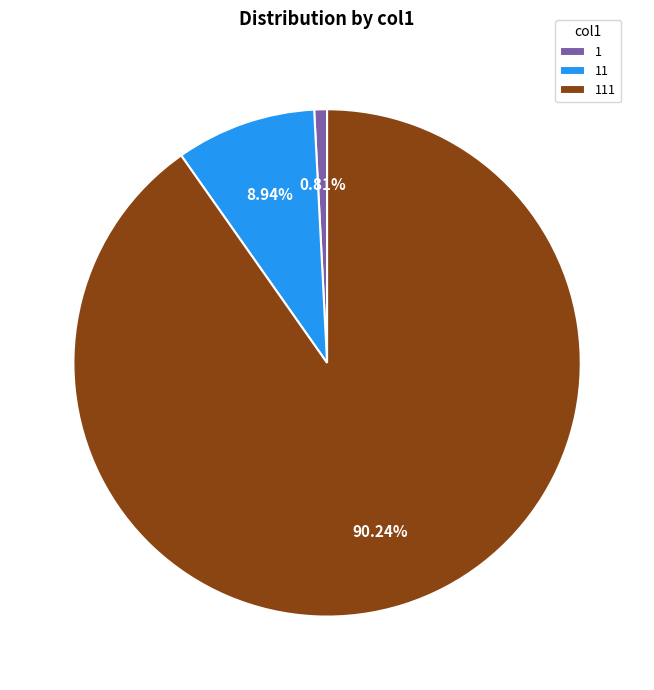

To the nearest percent, what portion does 11 represent?

9%